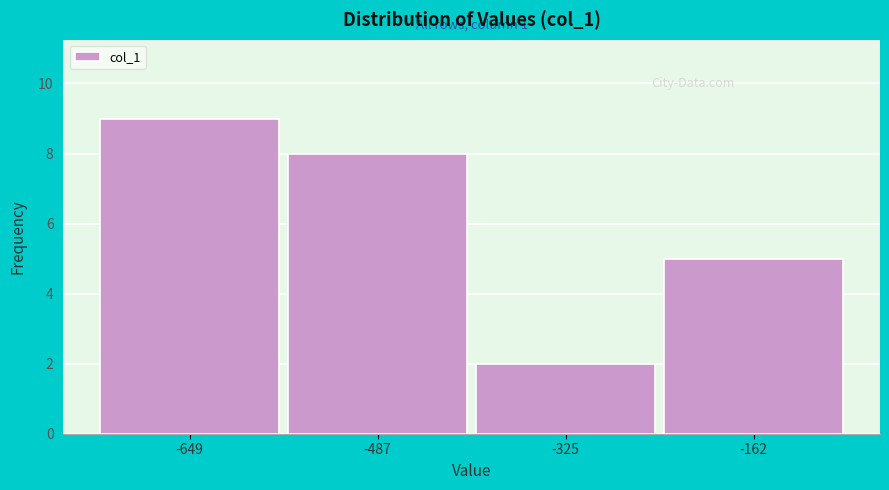

Reading right to left, what are all the values shown in this chart?

-162=5	-325=2	-487=8	-649=9